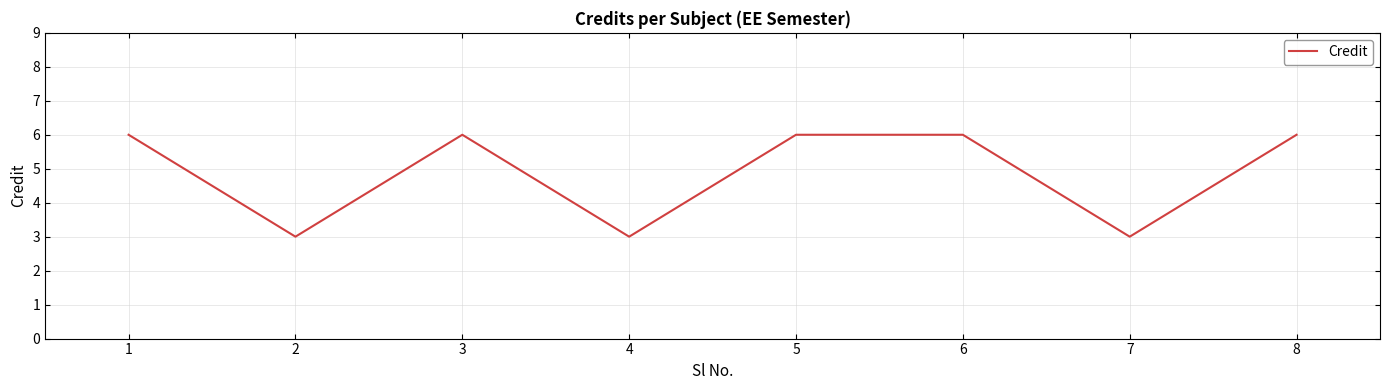

What is the difference between the maximum and minimum values?

3